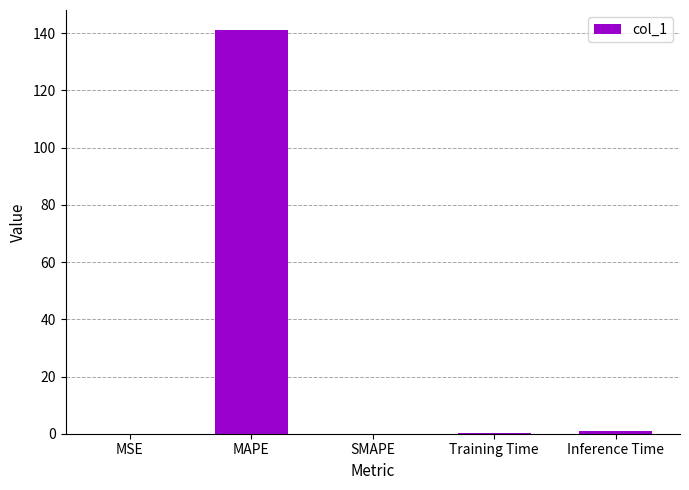

The chart shows a value of 39.4 at MAPE. True or false?

False